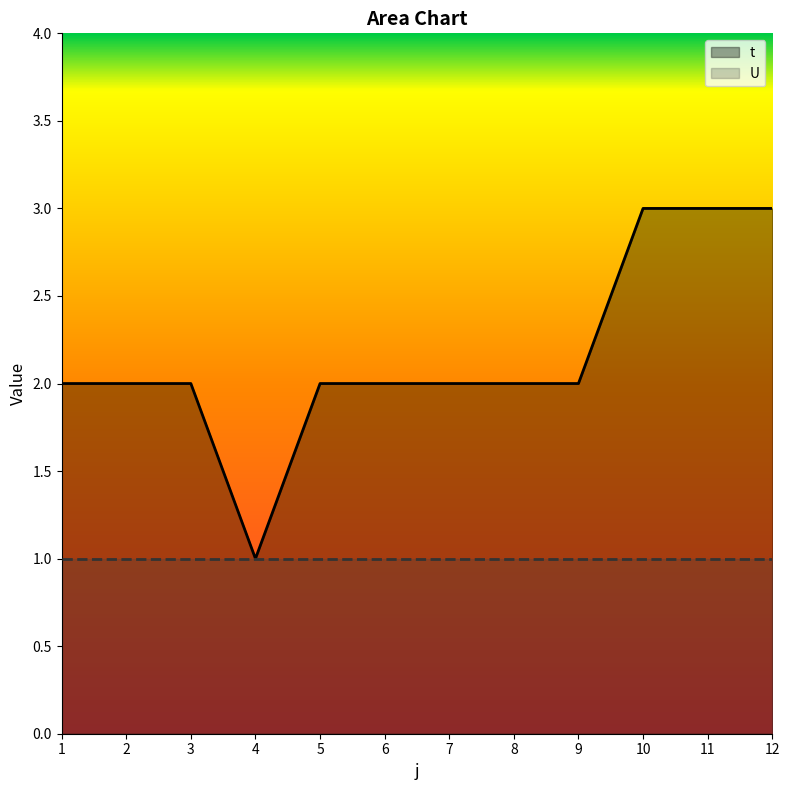

What is the maximum value shown in the chart?

3